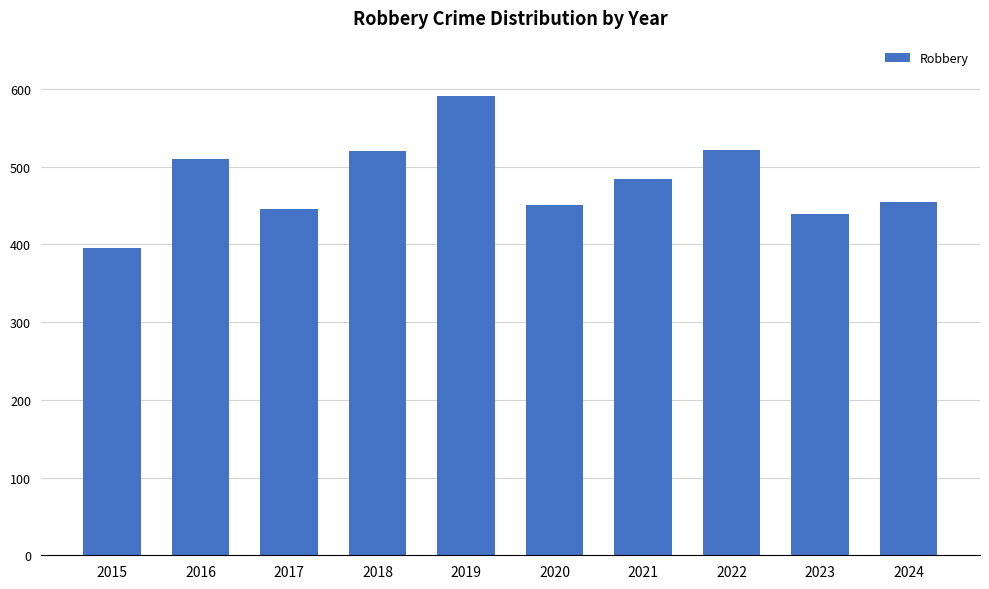

What is the difference between the second highest and minimum values?

126